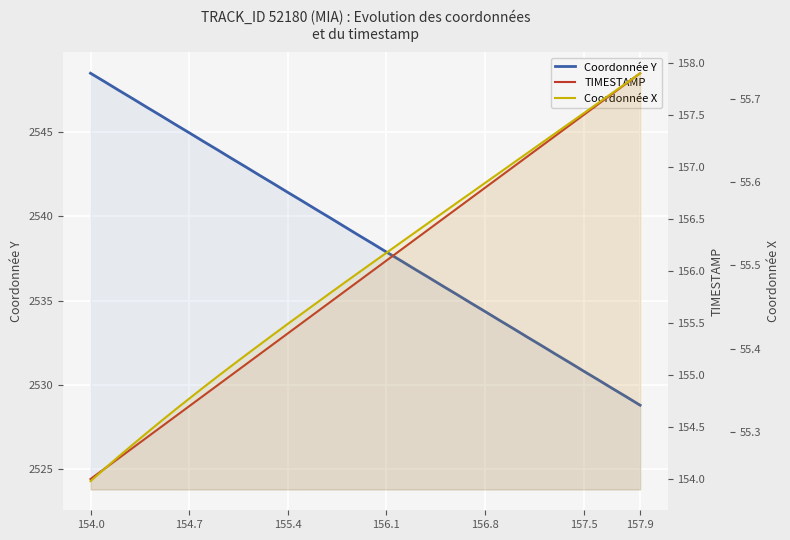

What is the difference between the TIMESTAMP values at 26 and 16?

1.0